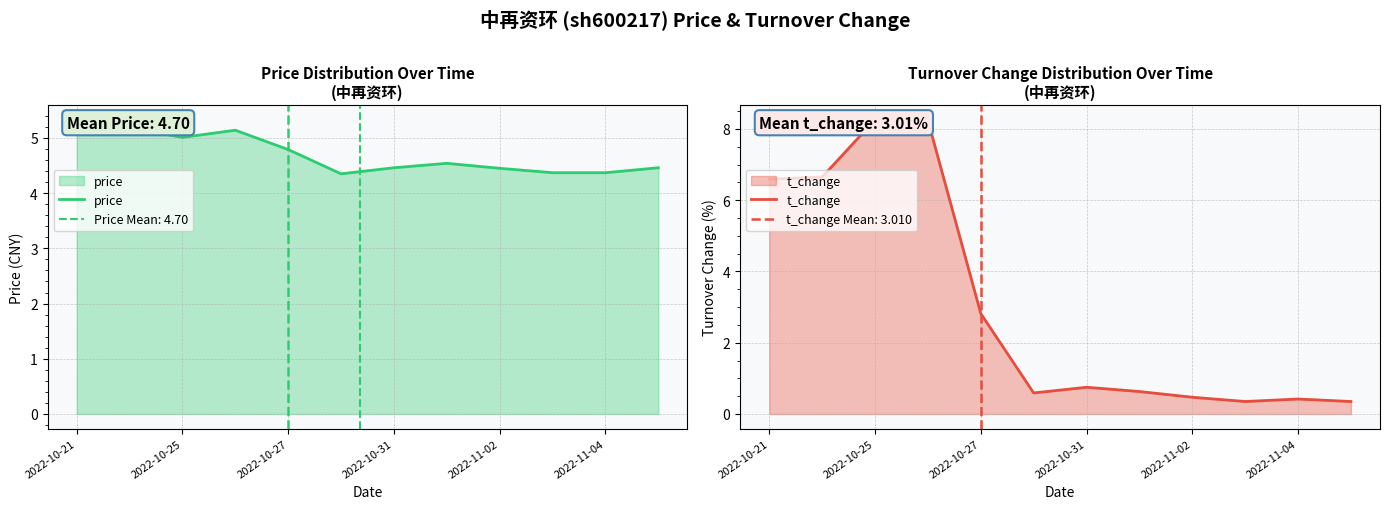

Between 6 and 2022-10-31, which is larger?

2022-10-31